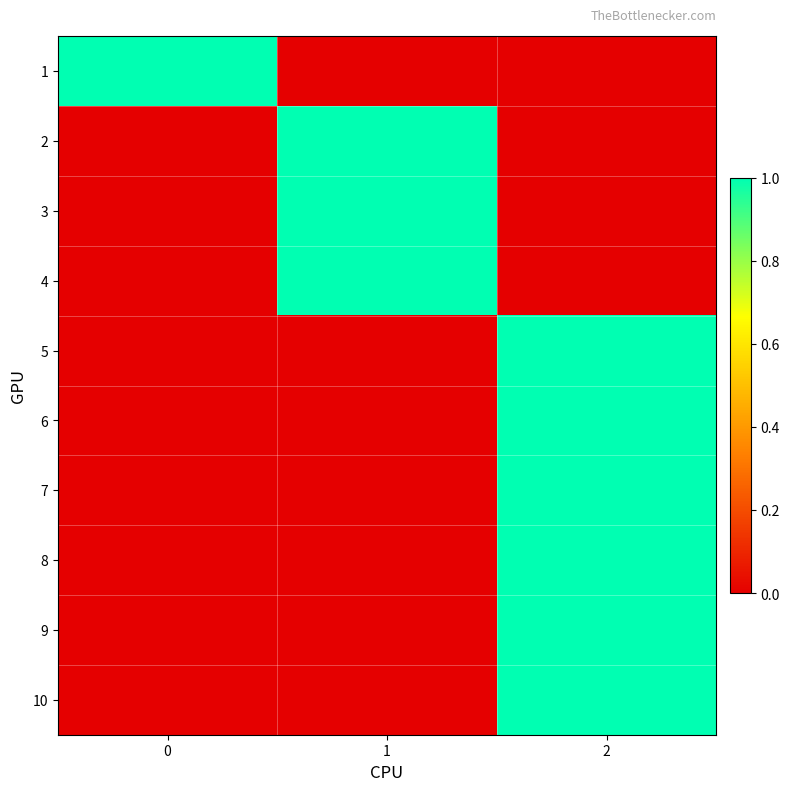

Rank the series by their maximum value, from lowest to highest.

1, 2, 3, 4, 5, 6, 7, 8, 9, 10